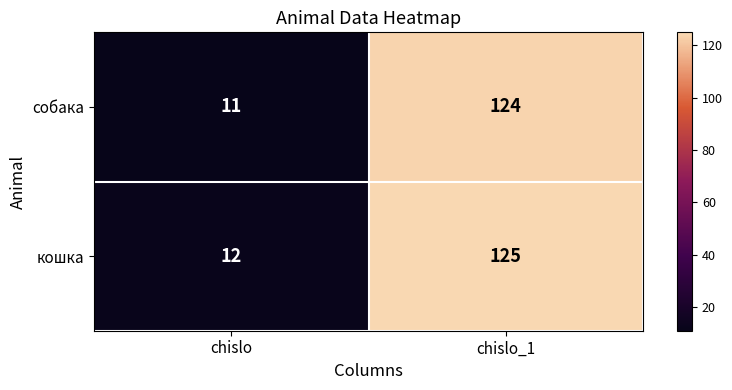

At how many categories does at least one series exceed 31?

1